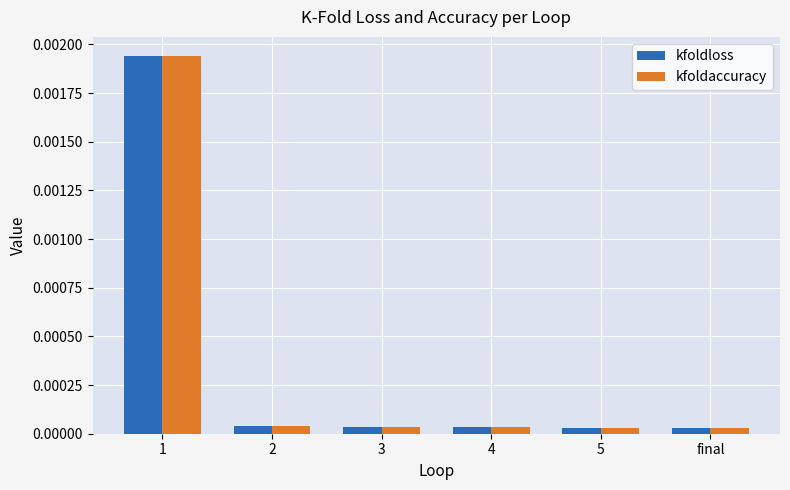

Rank the categories by kfoldloss value from lowest to highest.

5, final, 4, 3, 2, 1